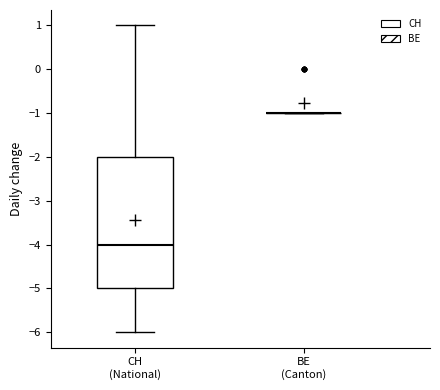

Which box is the tallest, from its lower edge to its upper edge?

CH (National)